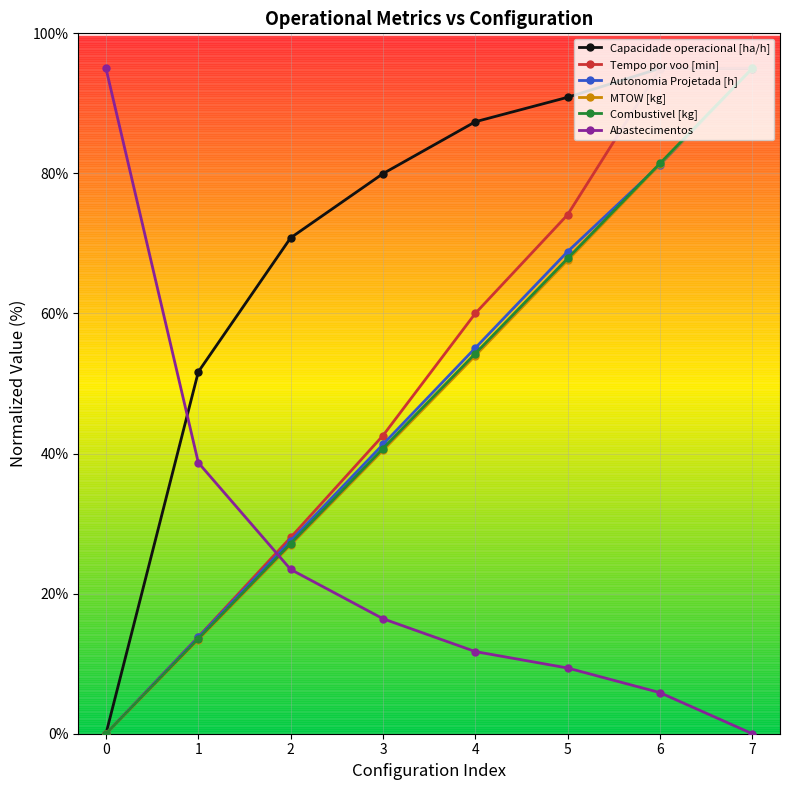

True or false: Autonomia Projetada [h] has more than 0 interior local peaks.

False